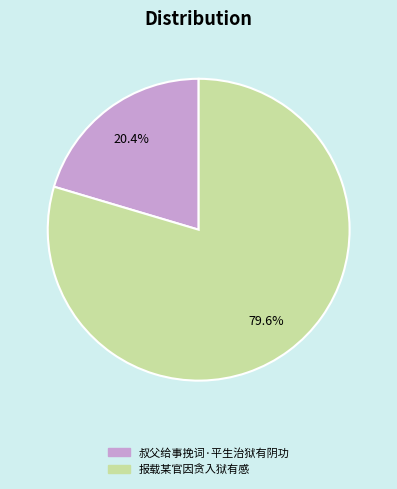

Count the number of slices in the pie.

2